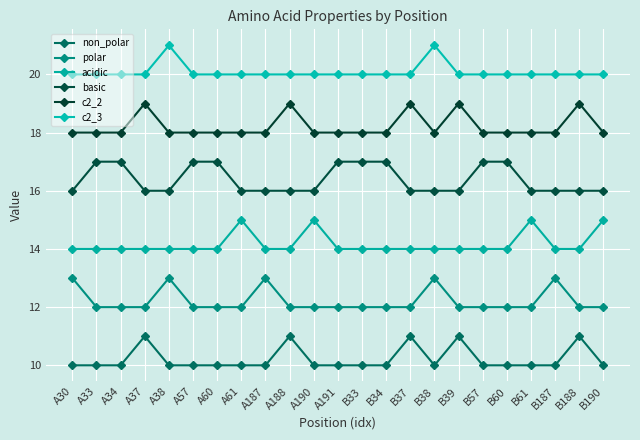

At which label is acidic closest to 14?

A30